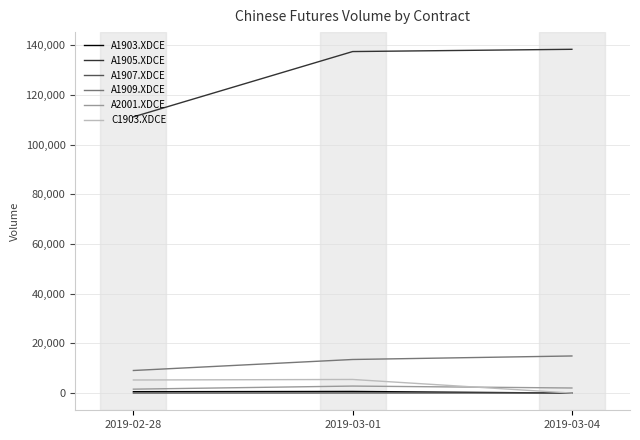

Is the value of A1909.XDCE at 2019-03-04 greater than the value of A2001.XDCE at 2019-02-28?

Yes